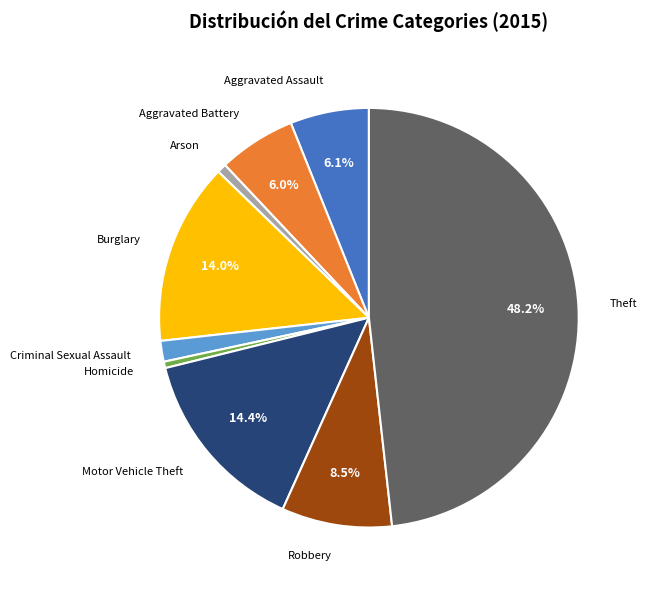

Count the number of slices in the pie.

9